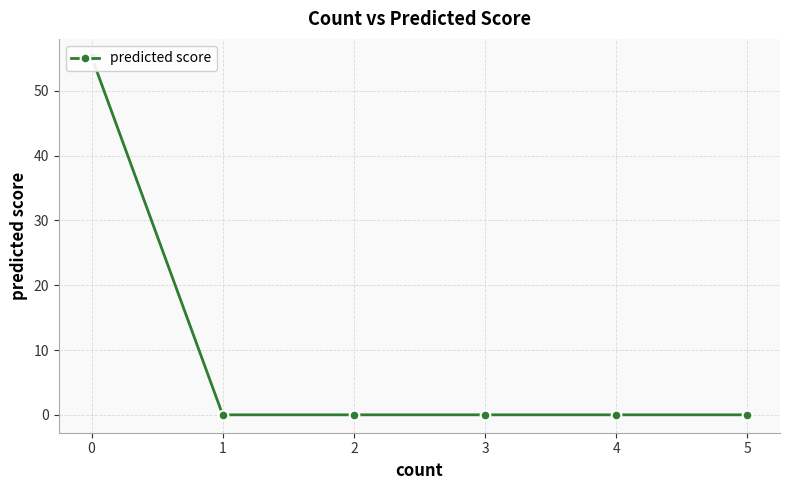

Rank the categories by value from highest to lowest.

0, 1, 2, 3, 4, 5